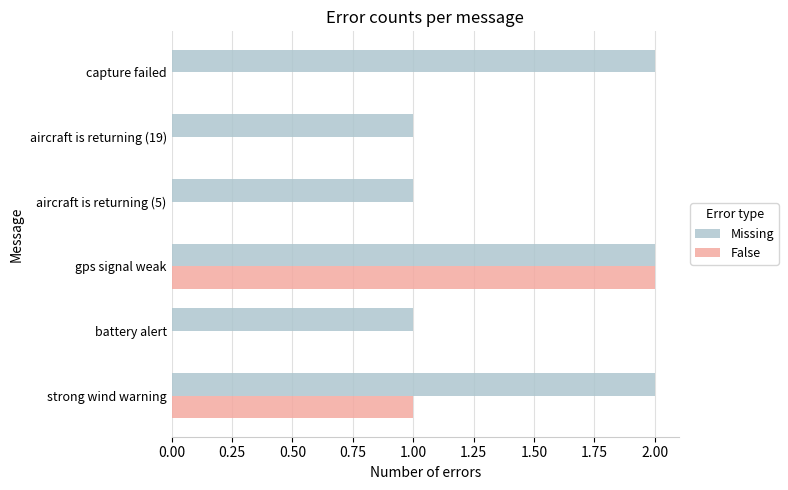

At which category is the sum across all series the highest?

gps signal weak